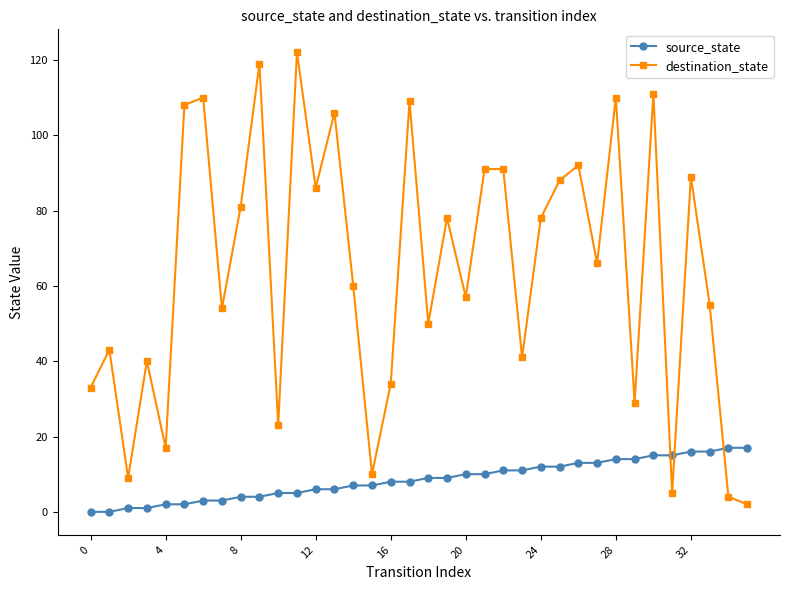

Which series has the largest total across all categories?

destination_state